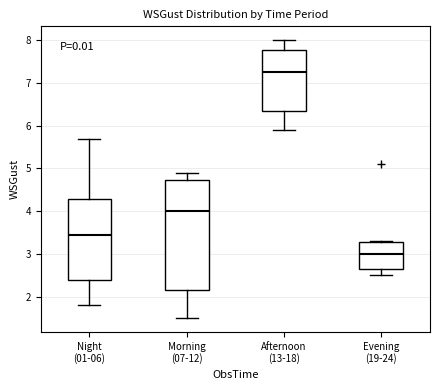

Where is the lower edge of the box for Afternoon (13-18) on the y-axis? The values are not printed on the chart, so give them approximately, as read against the axis.

6.4